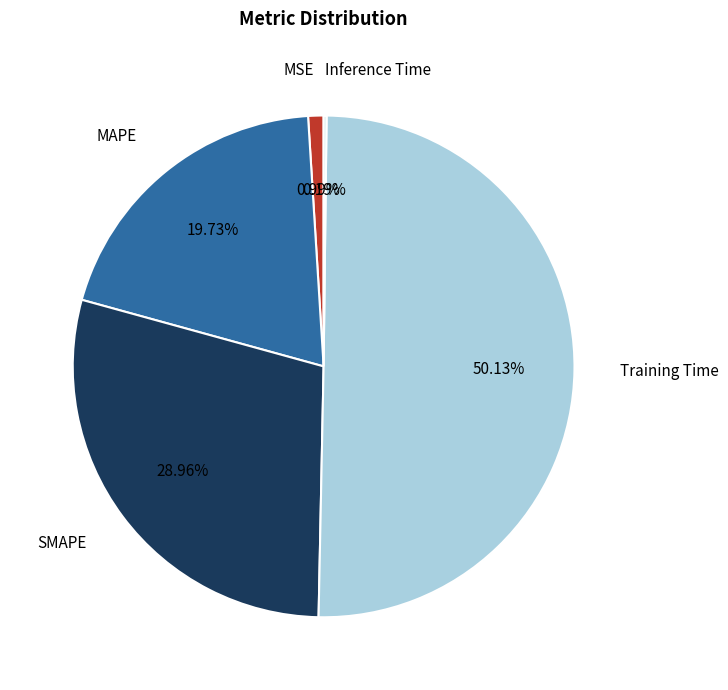

Is there any slice that represents more than half of the pie?

Yes